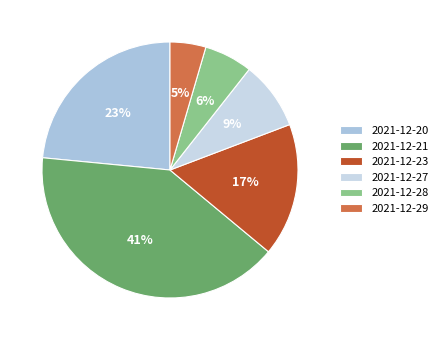

What percentage is NOT represented by 2021-12-28?

93.9%